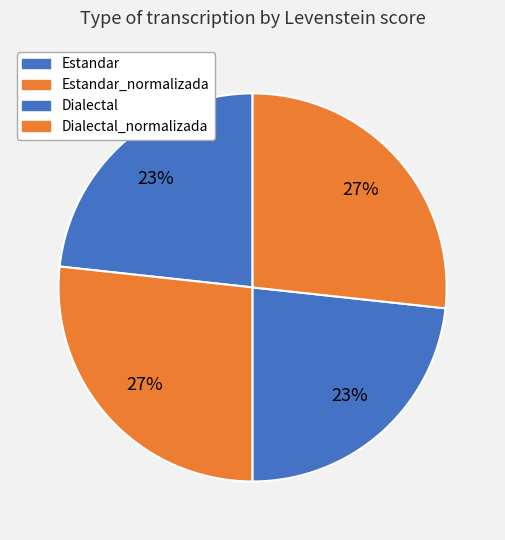

The Estandar slice represents 23% of the pie. True or false?

True